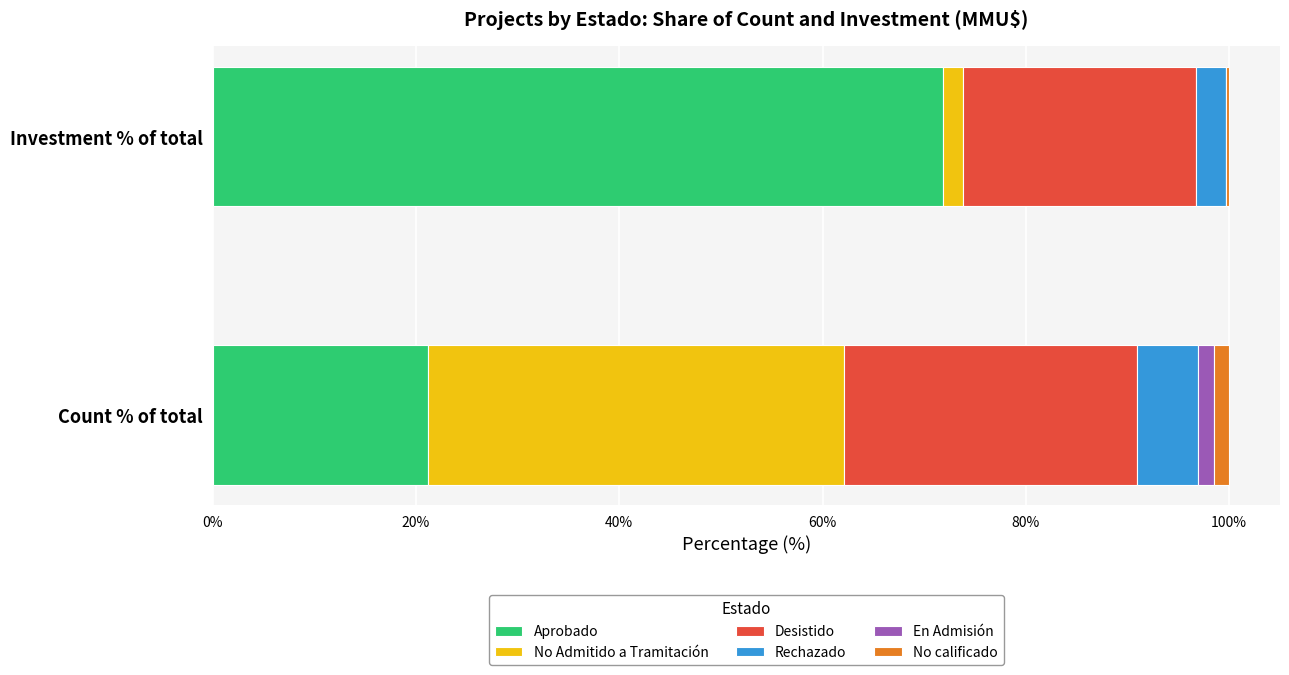

At which label does Aprobado reach its peak?

Investment % of total